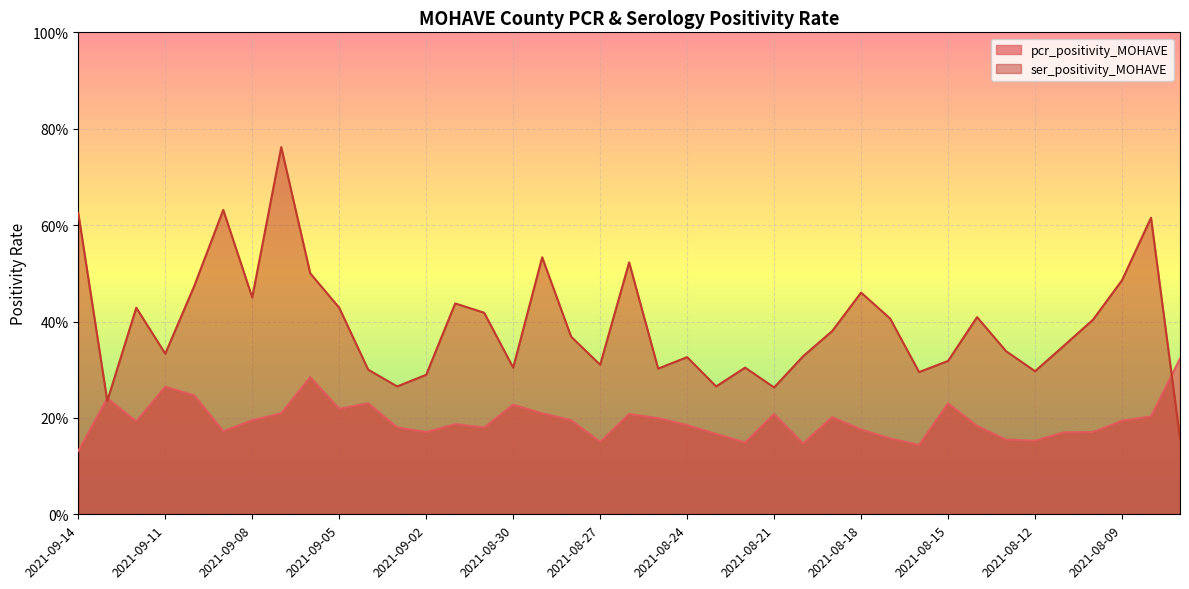

What is the average value of the pcr_positivity_MOHAVE series?

0.2